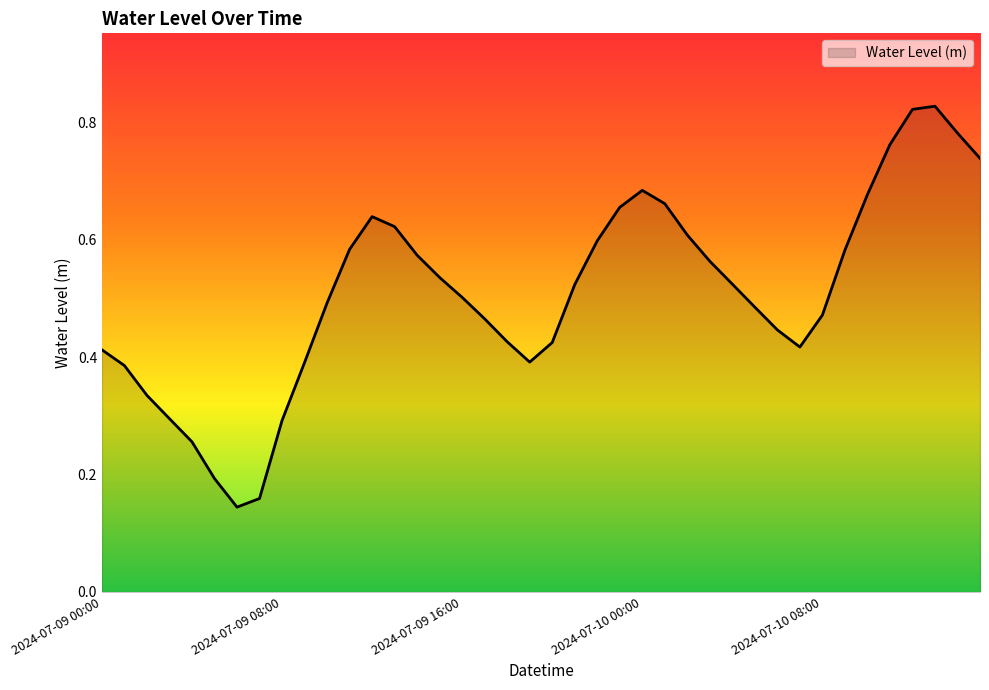

What is the label of the 19th point from the left?

2024-07-09 18:00